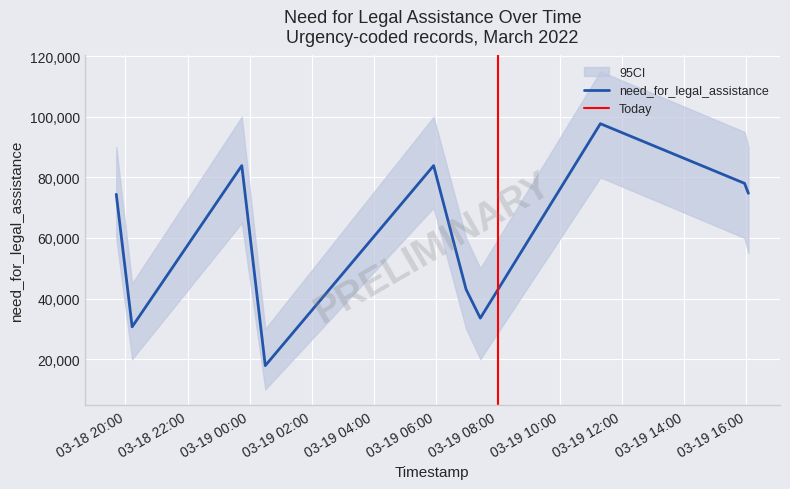

What is the maximum value for need_for_legal_assistance?

97725